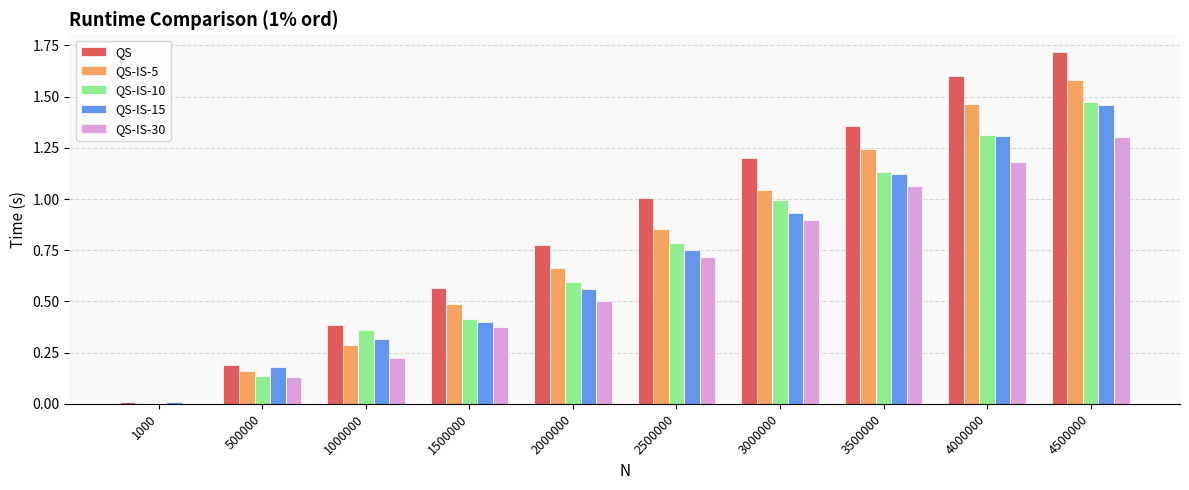

What is the highest value of the QS-IS-30 series?

1.3